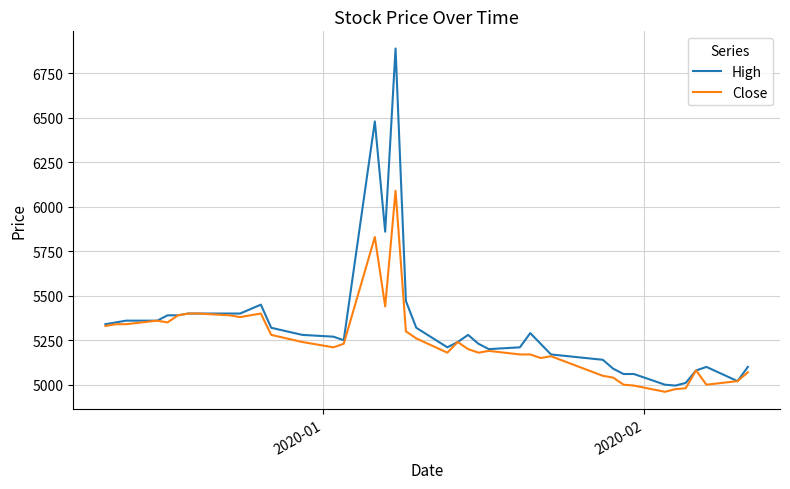

What is the smallest value displayed?

4960